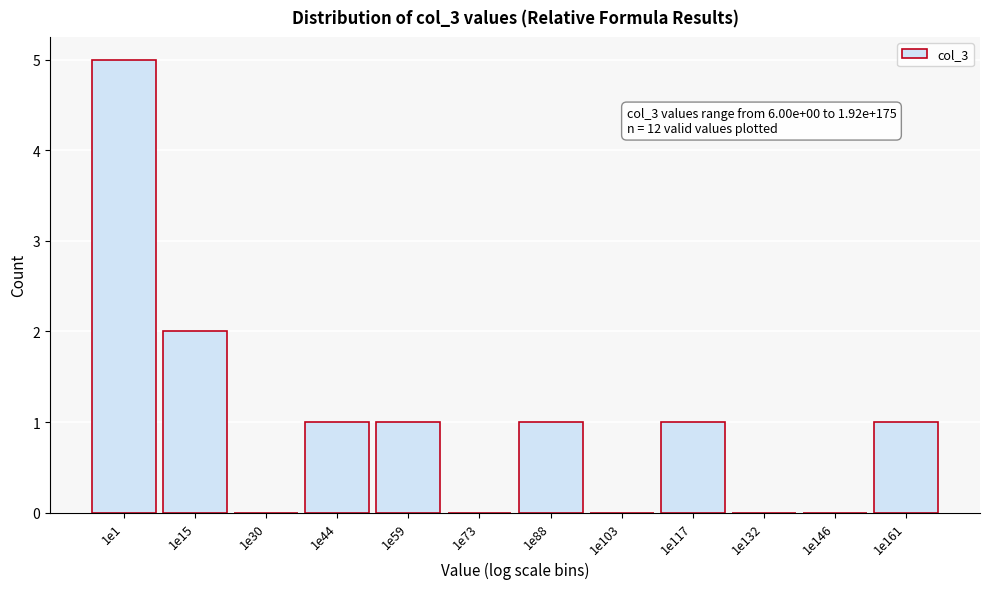

Reading left to right, what are all the values shown in this chart?

1e1=5	1e15=2	1e30=0	1e44=1	1e59=1	1e73=0	1e88=1	1e103=0	1e117=1	1e132=0	1e146=0	1e161=1